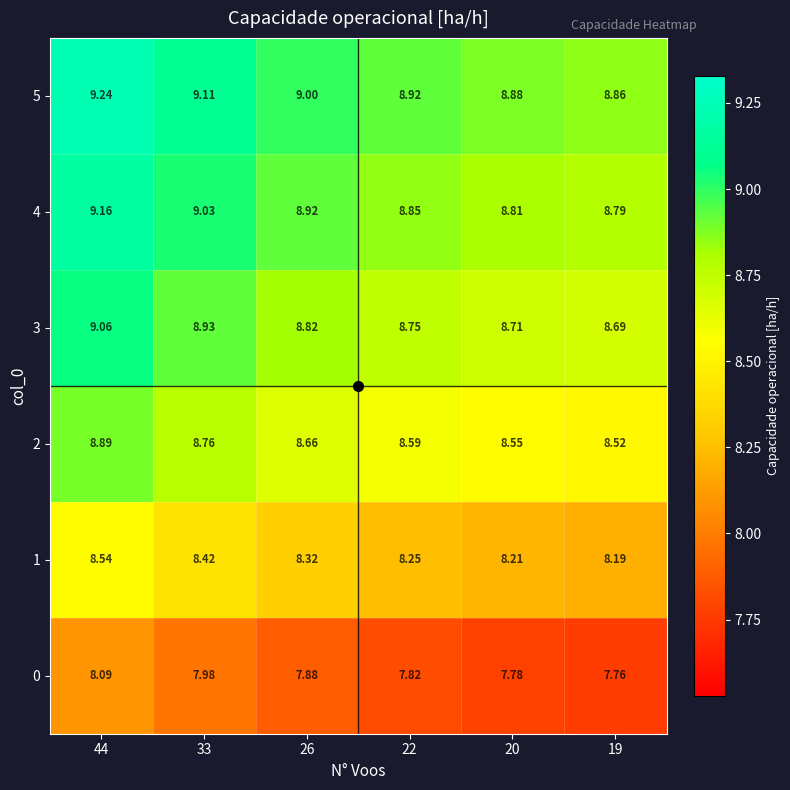

At how many categories does at least one series exceed 7?

6